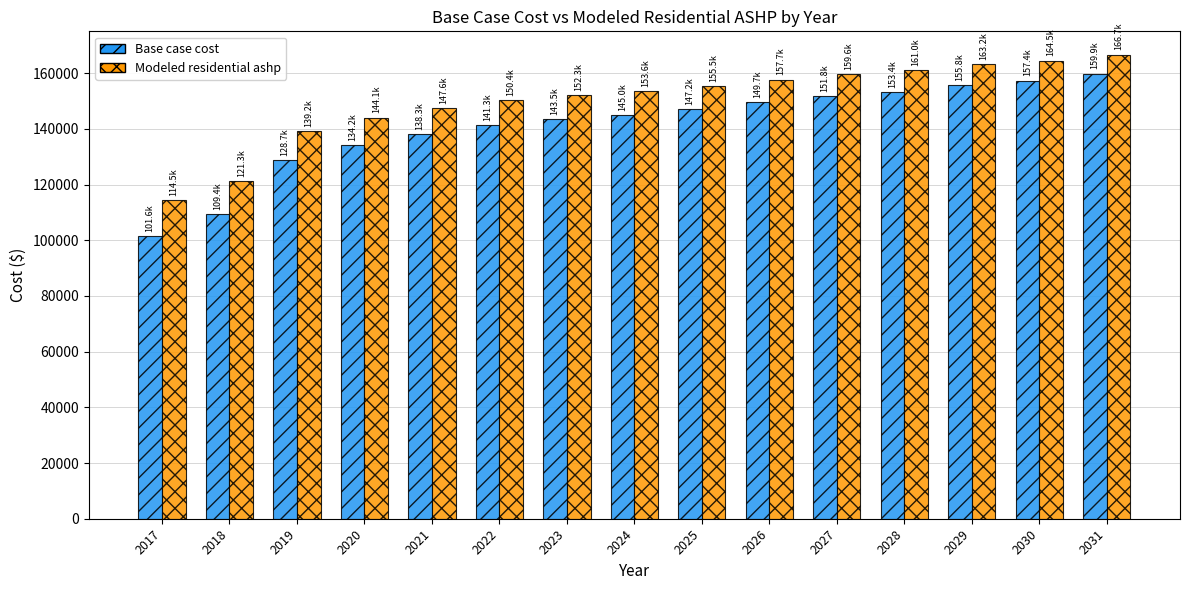

The Modeled residential ashp series shows 101079.3 at 2027. True or false?

False